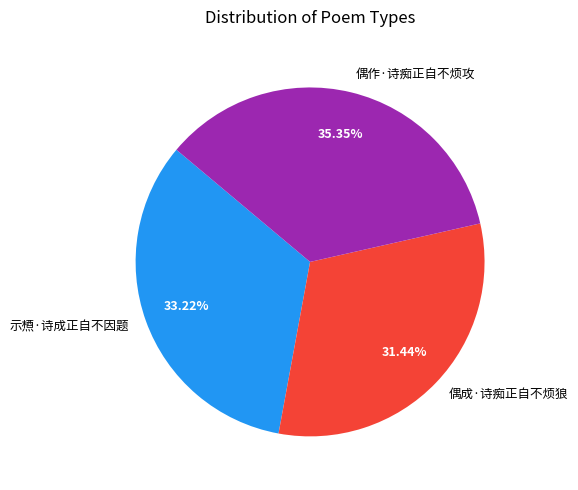

To the nearest percent, what is the difference between the 偶成·诗痴正自不烦狼 and 偶作·诗痴正自不烦攻 slice percentages?

4%